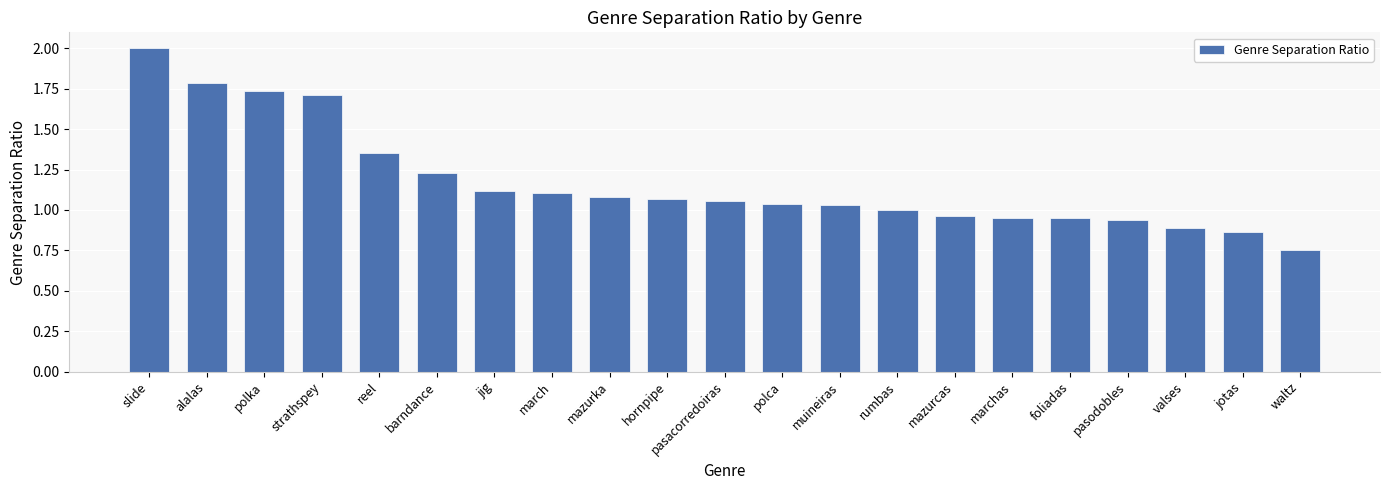

What is the label of the 18th bar from the left?

pasodobles